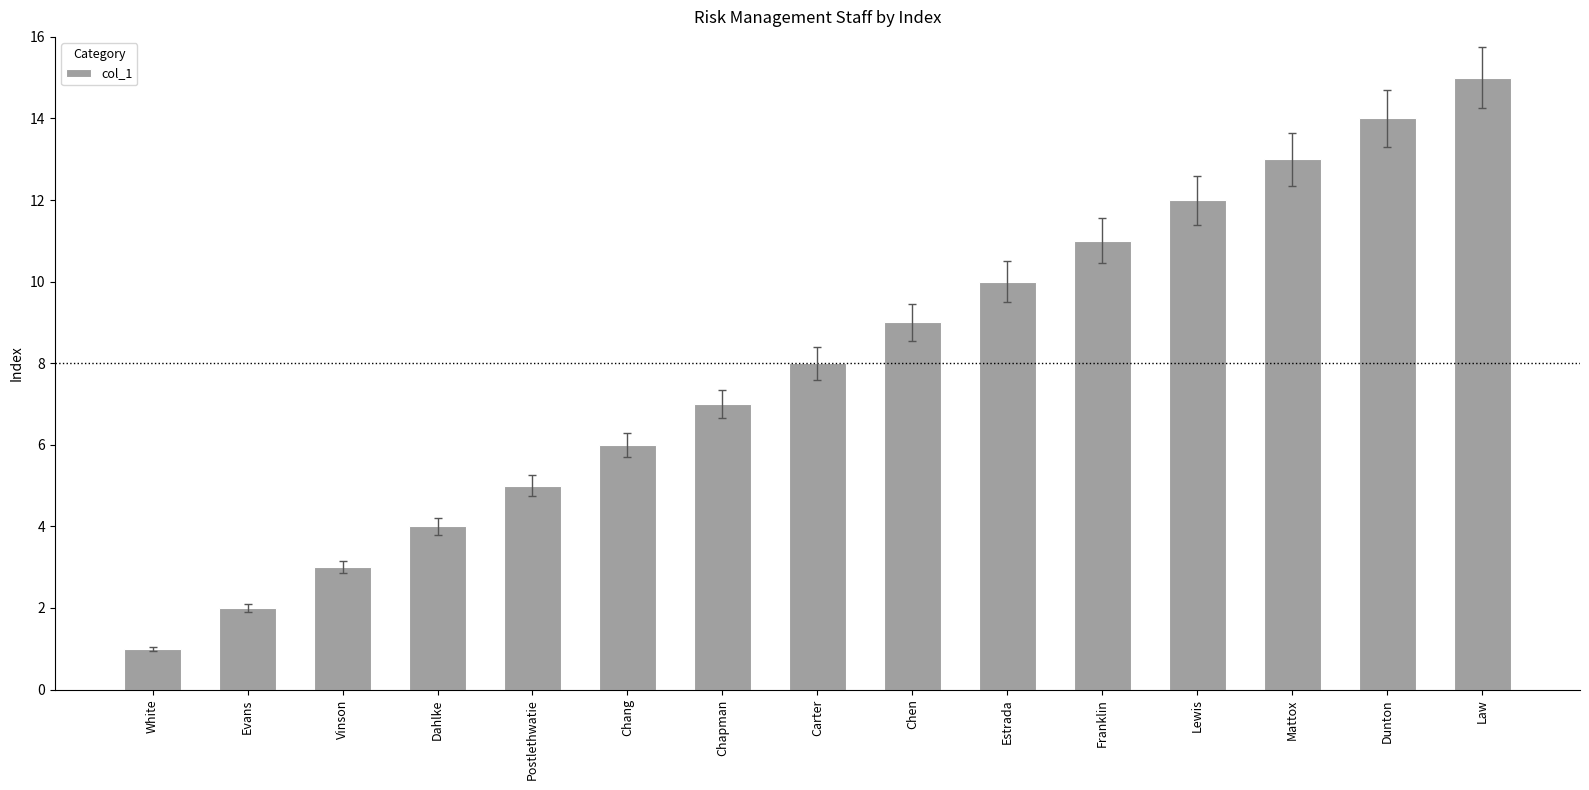

Which has a higher value, Vinson or Mattox?

Mattox